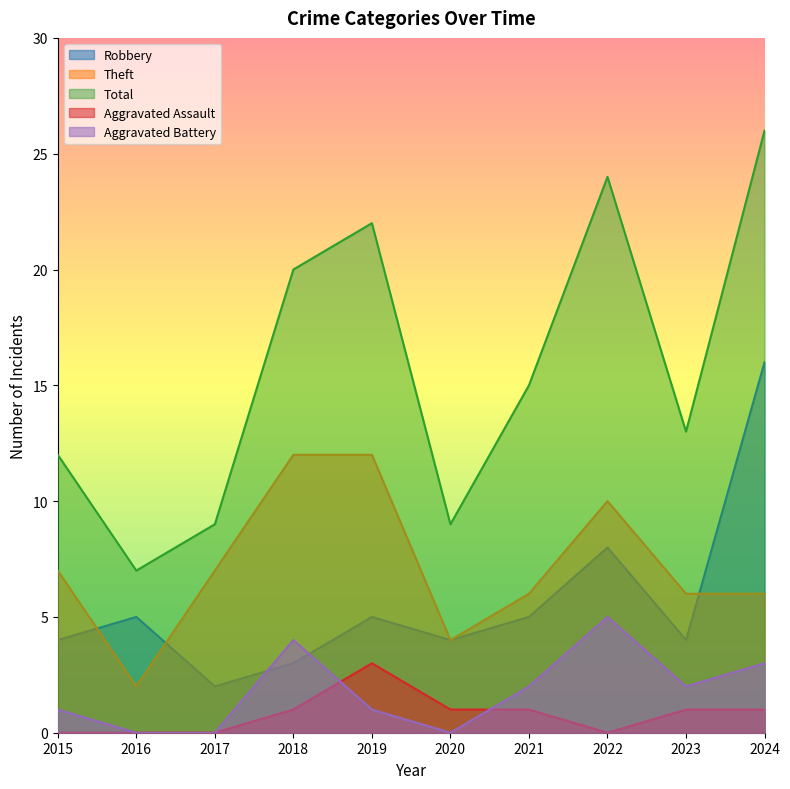

True or false: Aggravated Assault and Robbery cross at least once.

False